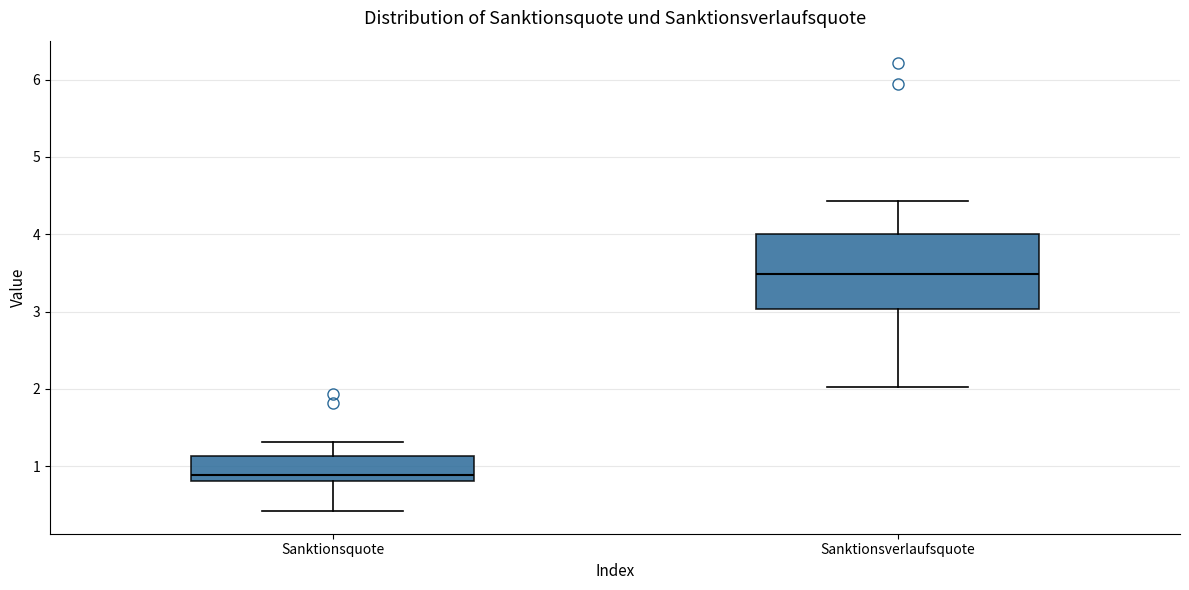

Which box is the tallest, from its lower edge to its upper edge?

Sanktionsverlaufsquote